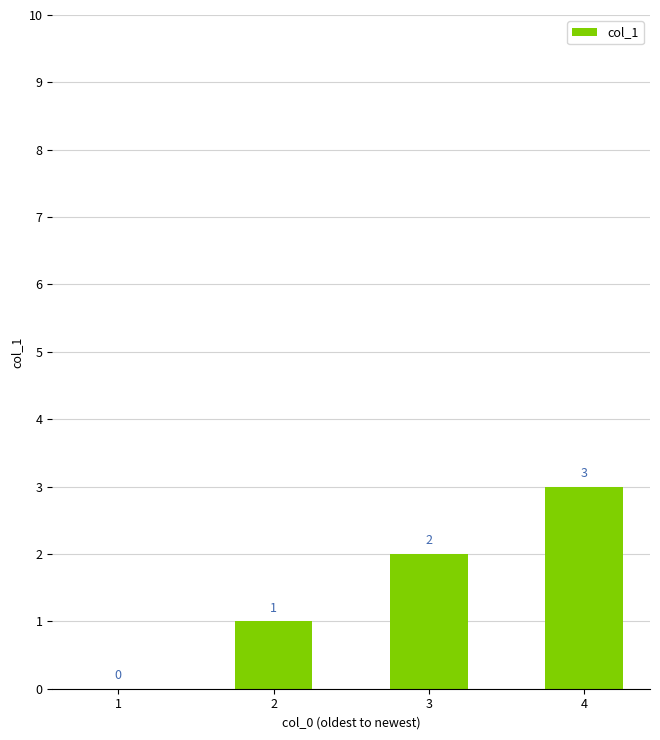

Count the number of categories in the chart.

4